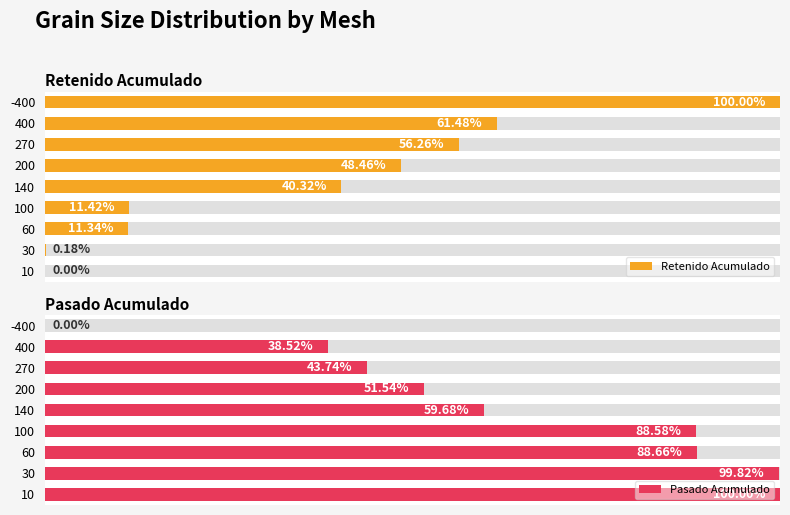

What are all the series names shown in the legend?

Retenido Acumulado, Pasado Acumulado